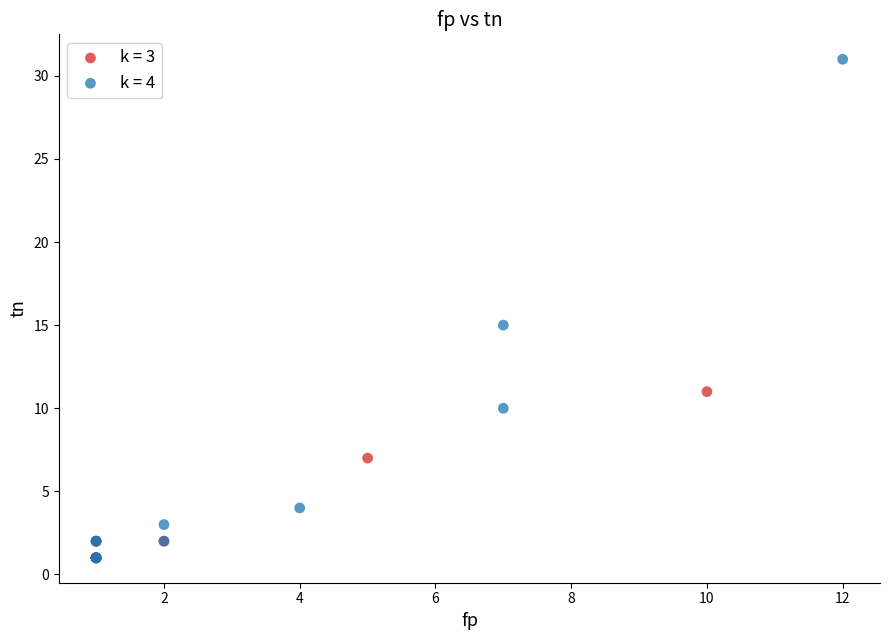

Which series has the largest Y range (max minus min)?

k = 4